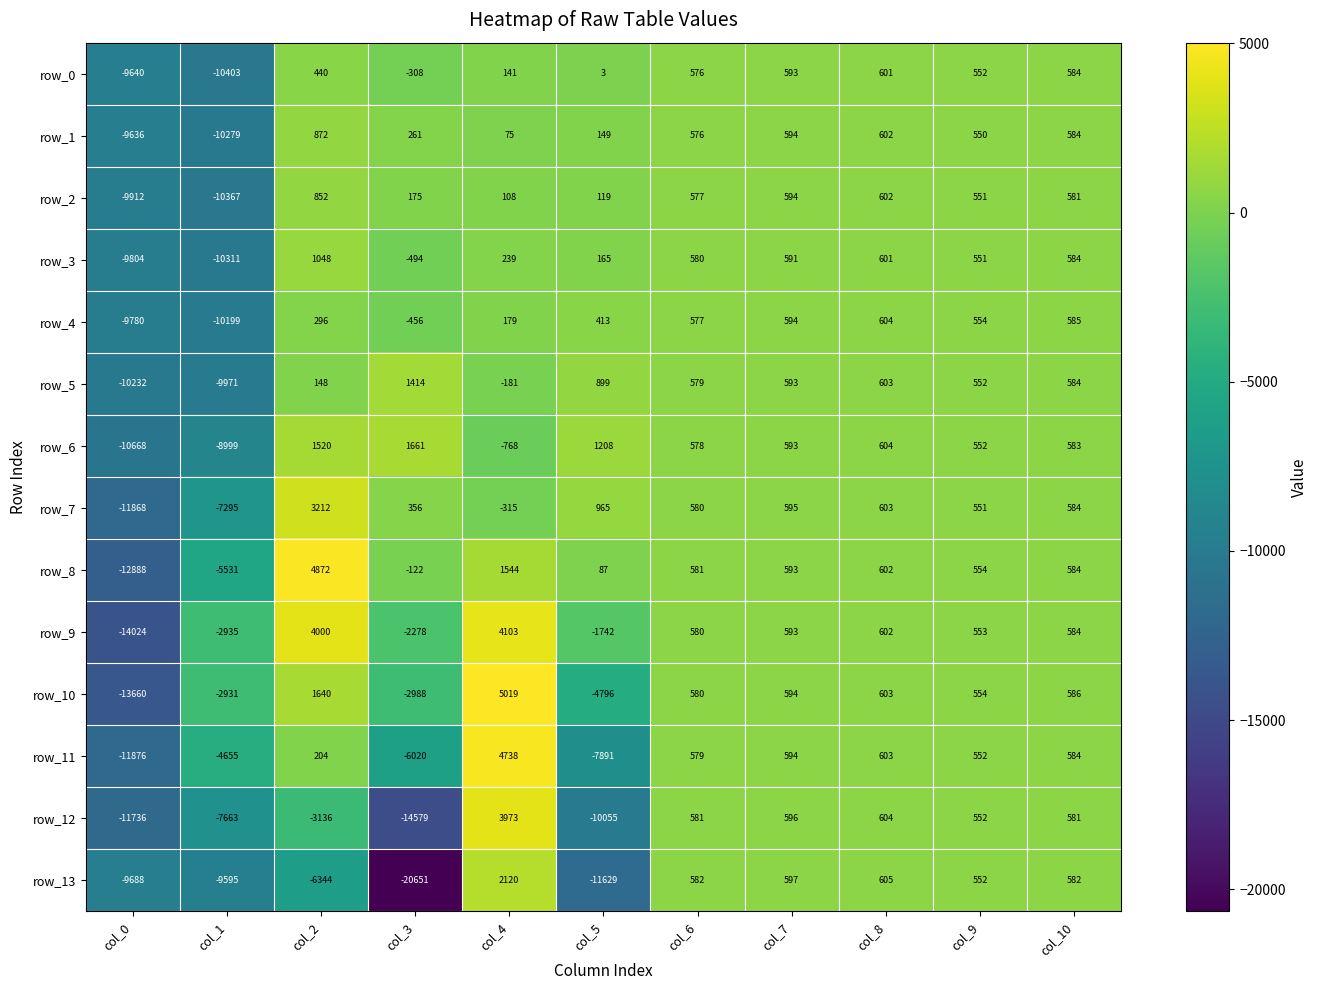

What is the maximum value for row_12?

3973